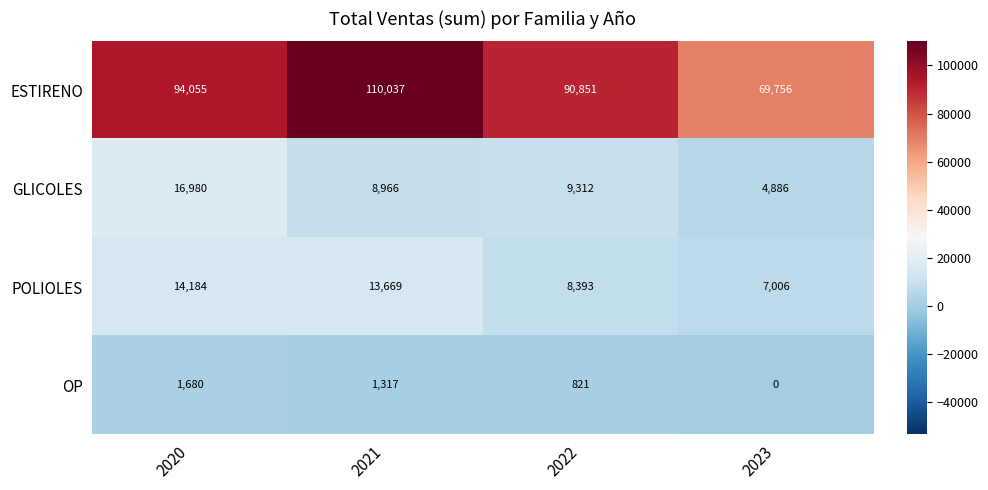

Which series changed the most between 2022 and 2023?

ESTIRENO